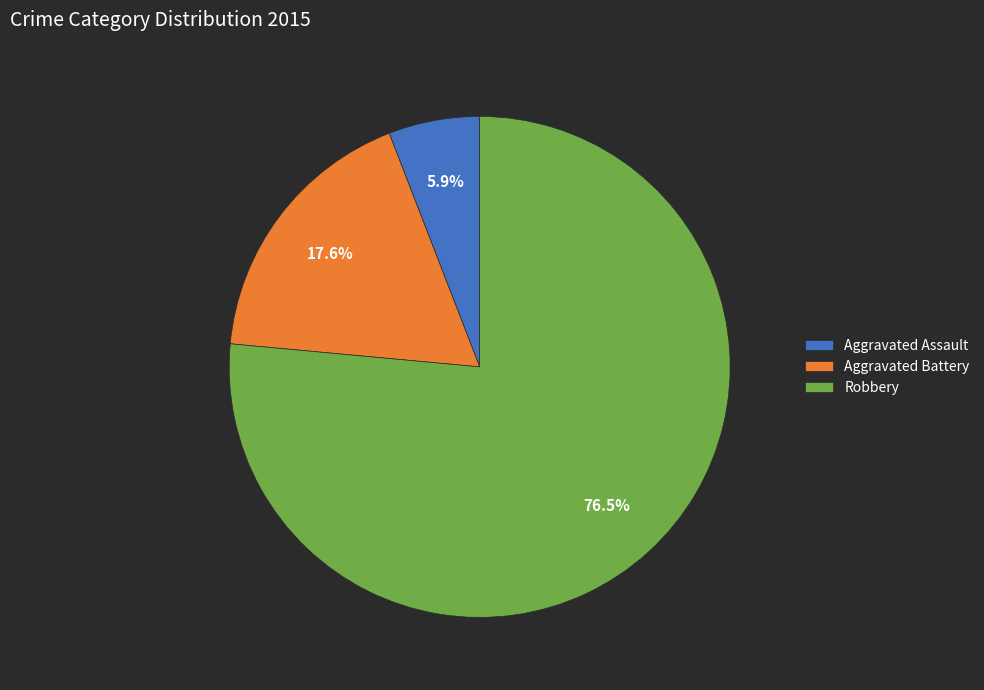

How many segments does this pie chart have?

3